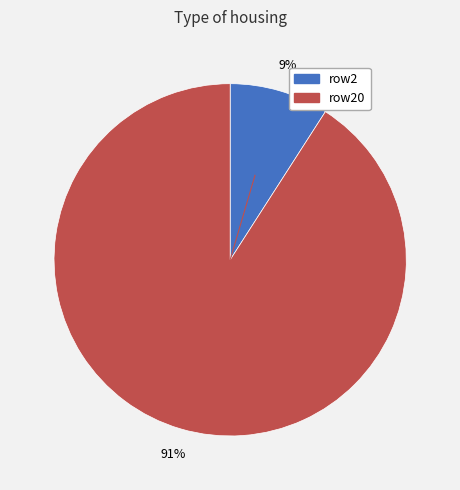

True or false: row20 accounts for 78% of the total.

False